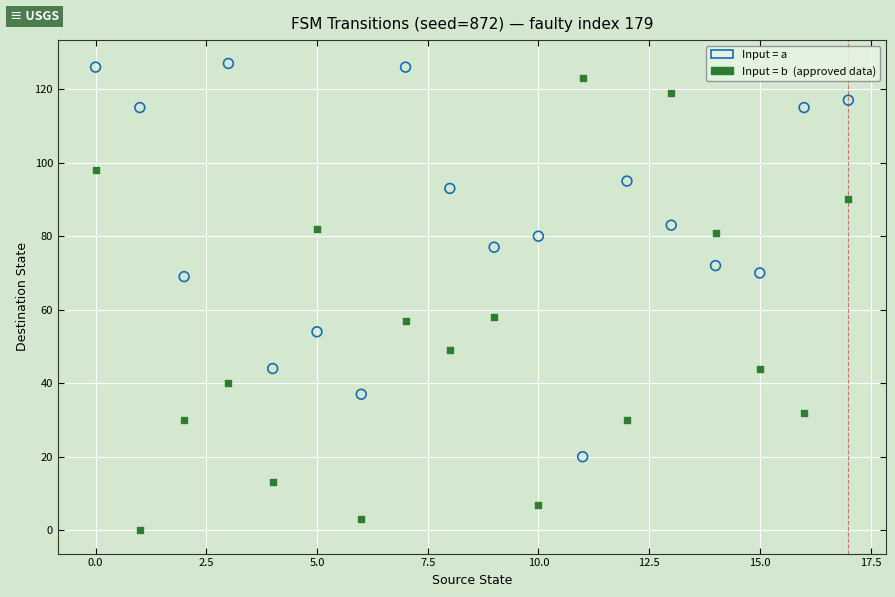

Across all data points, what is the range of Y values (max minus min)?

127